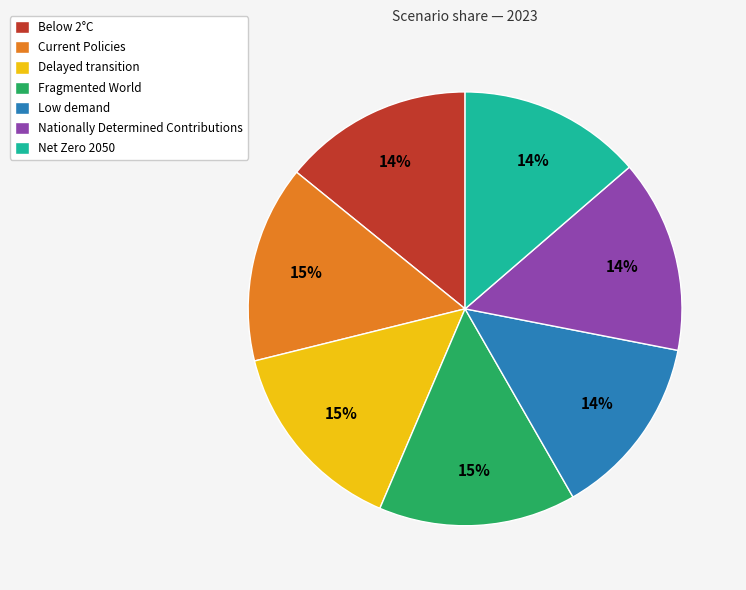

To the nearest percent, what is the difference between the largest and smallest slice percentages?

1%